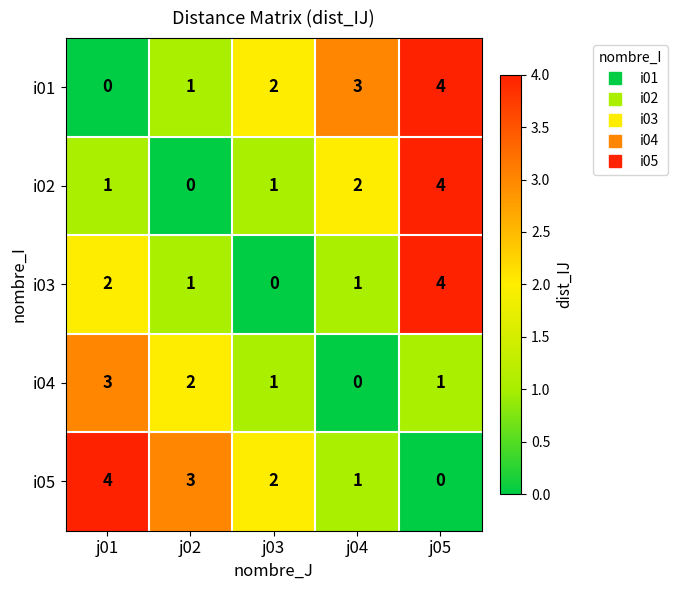

The value of i03 at j02 is 1. True or false?

True